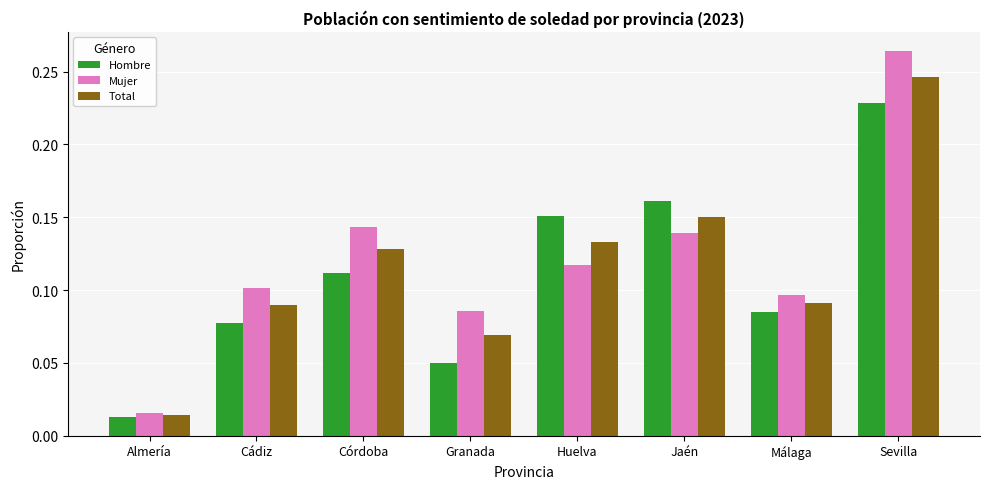

What position from the right is Huelva?

4